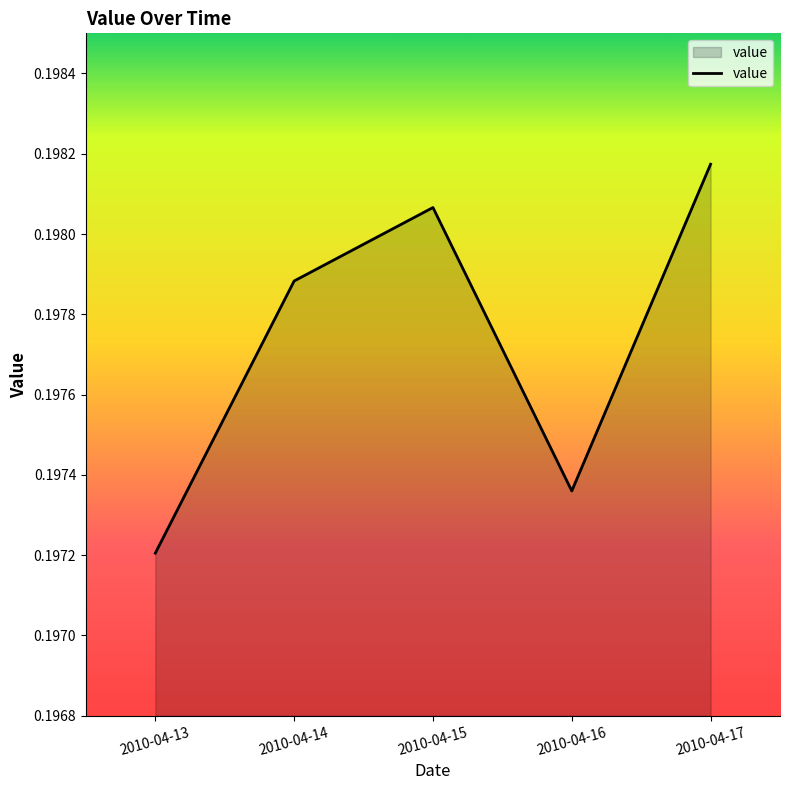

Which category has the highest value across all series?

2010-04-17